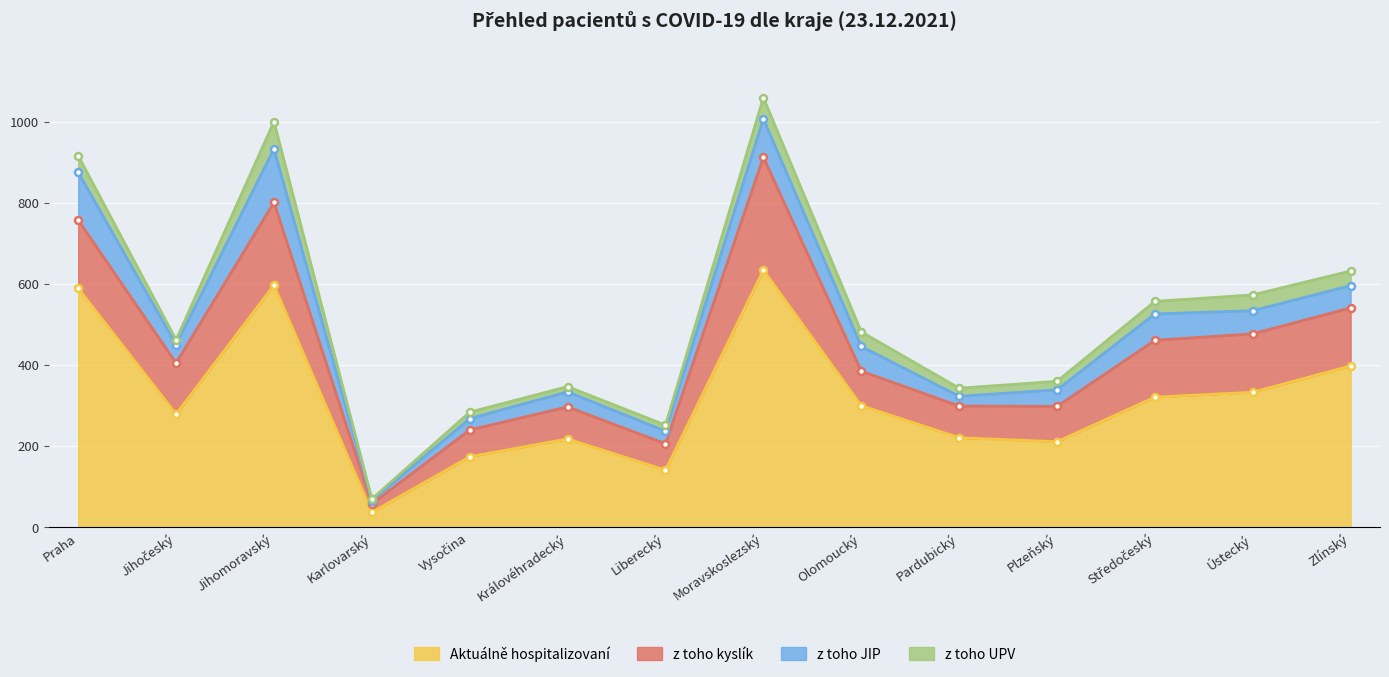

Is the value of z toho kyslík at Praha greater than the value of z toho UPV at Královéhradecký?

Yes